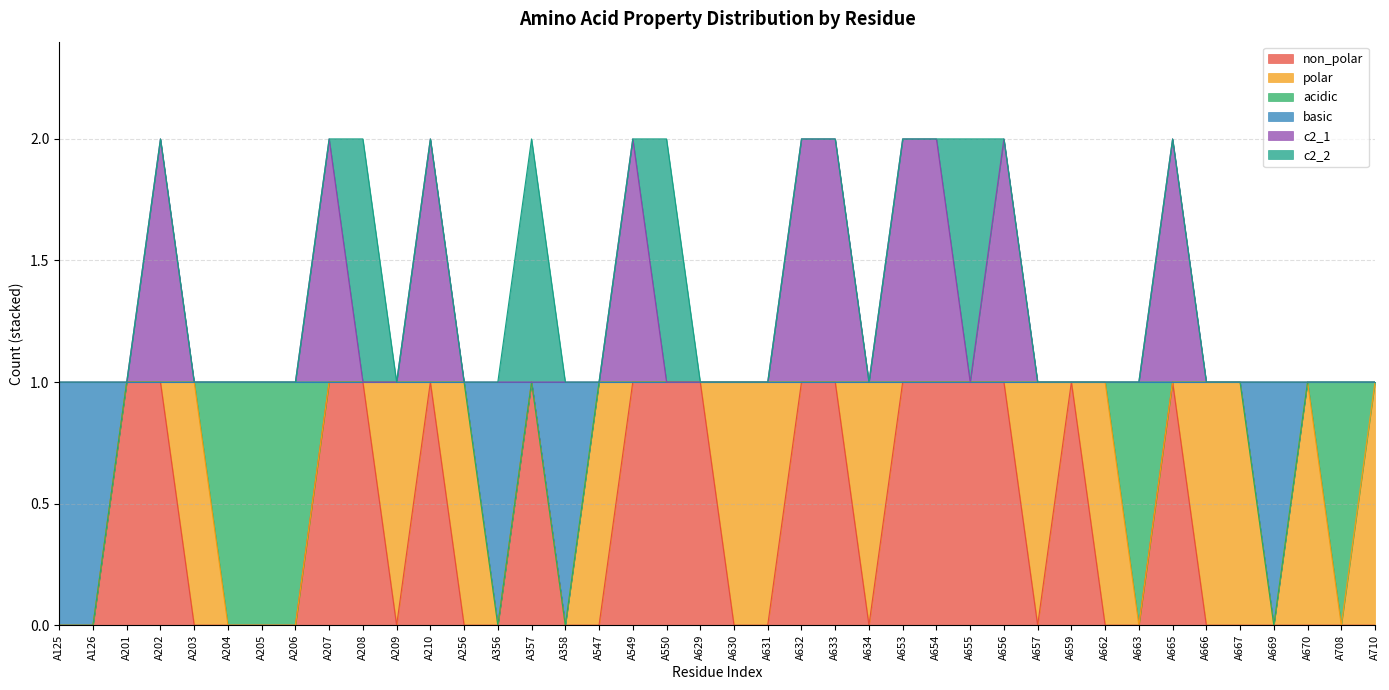

True or false: c2_1 has a value of 1 at A205.

False